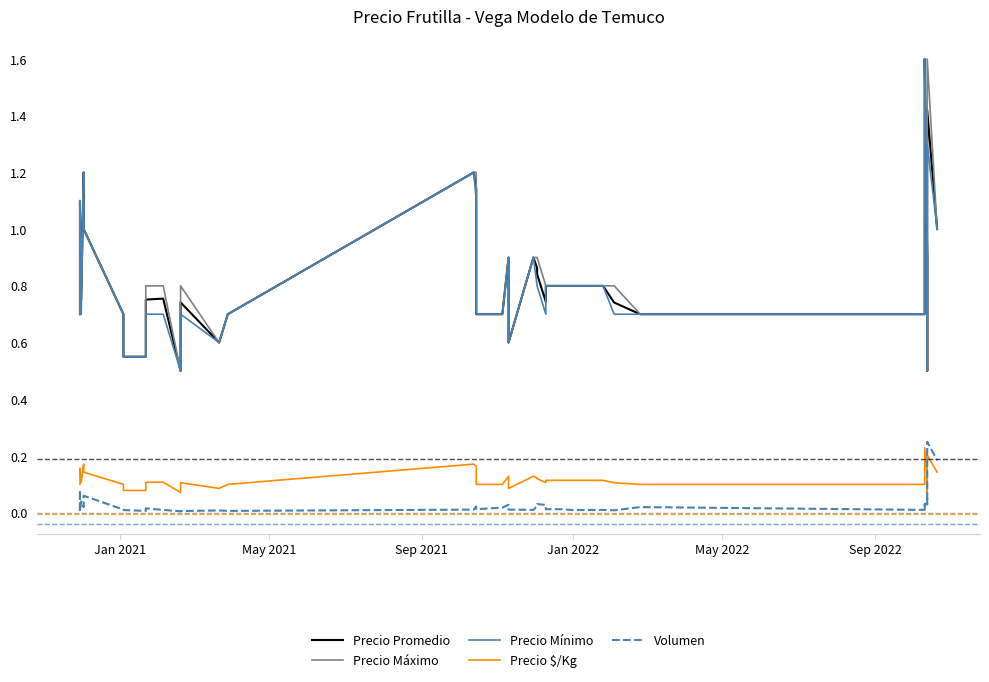

The Precio Promedio series shows 0.2 at 29. True or false?

False